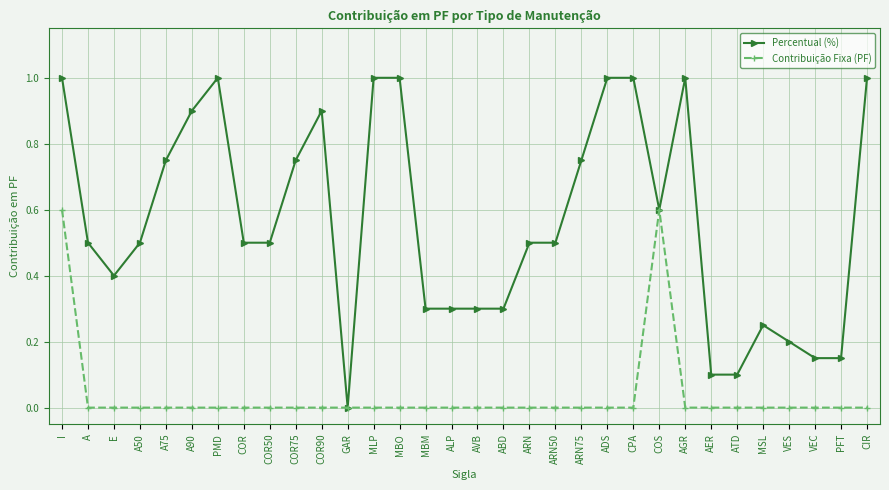

Count the Contribuição Fixa (PF) values in the range 0 to 1.

32